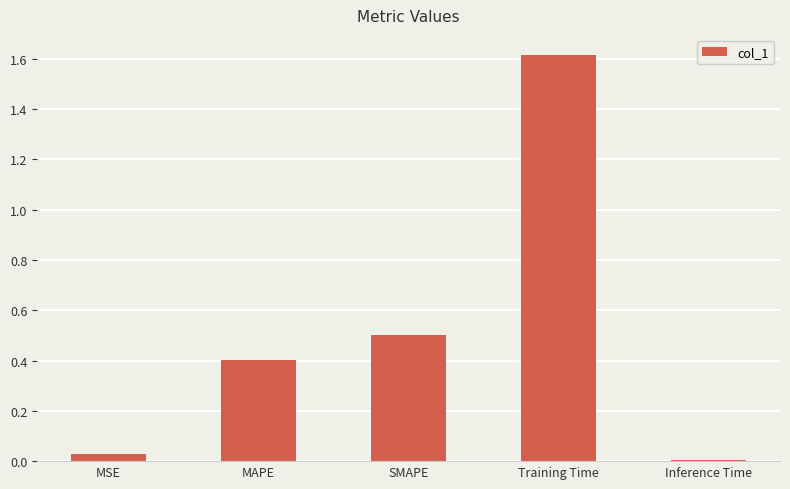

What is the greatest value displayed?

1.6